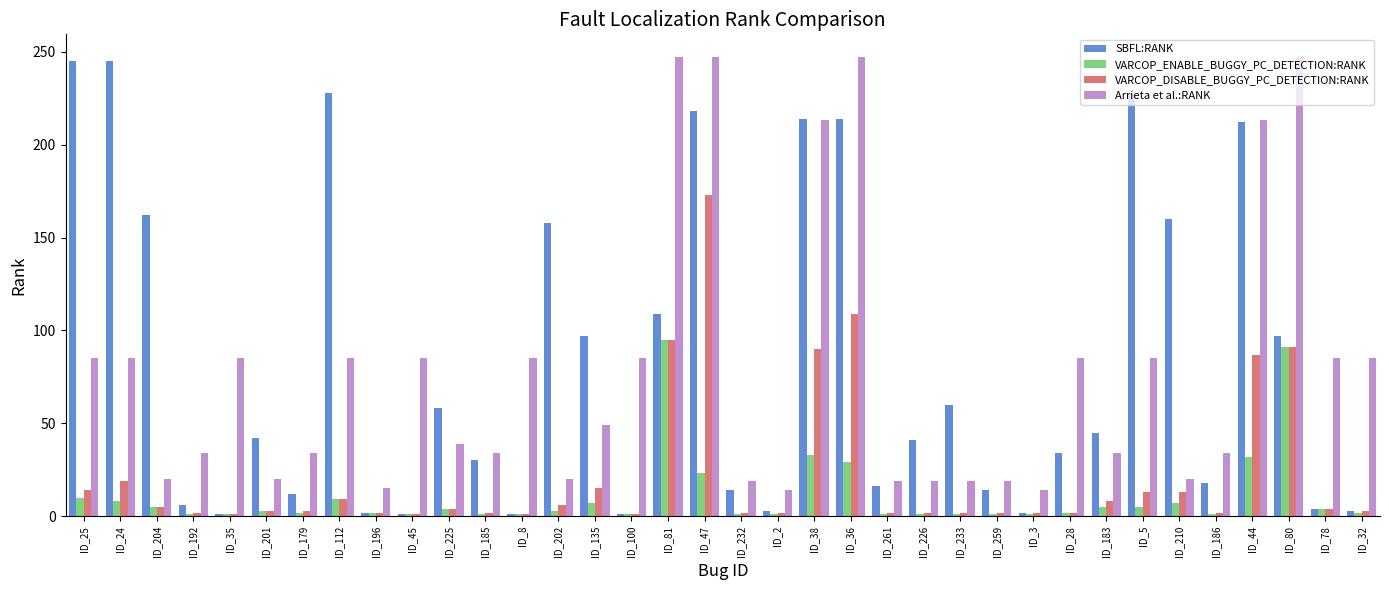

What is the label of the 16th bar from the right?

ID_38